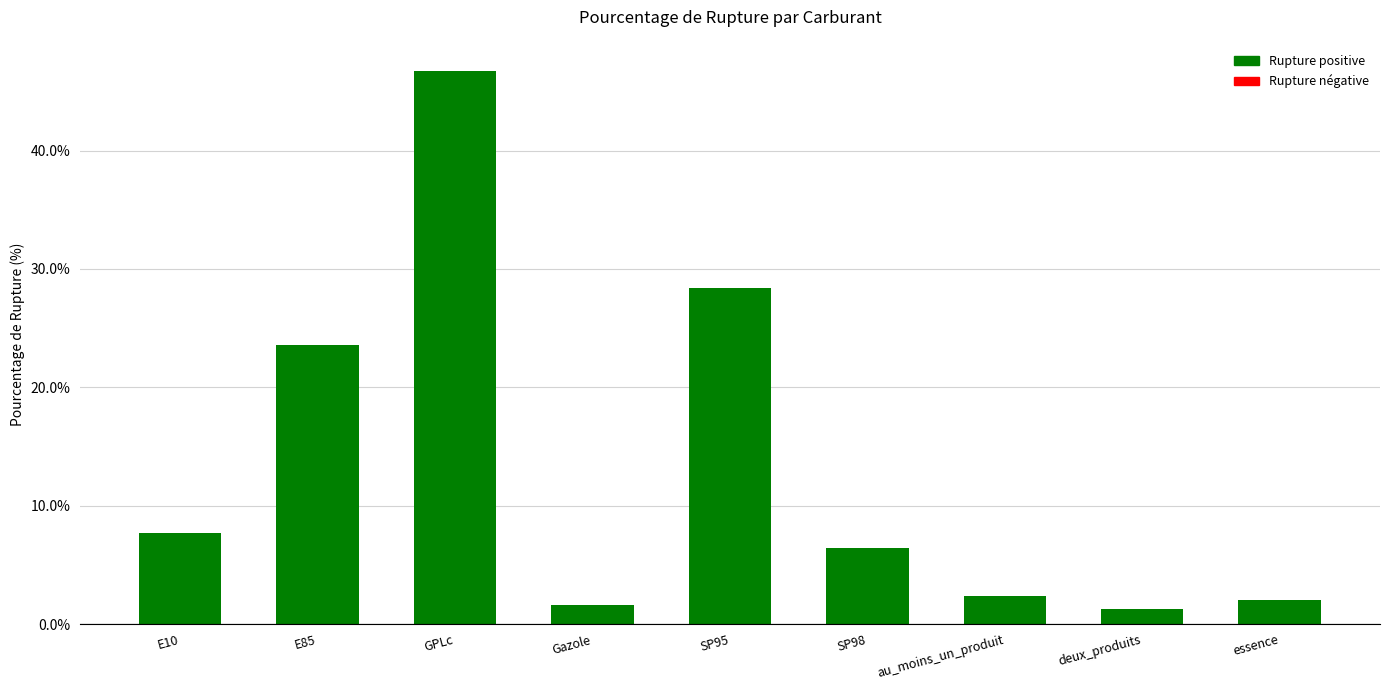

How many series are shown in this chart?

1